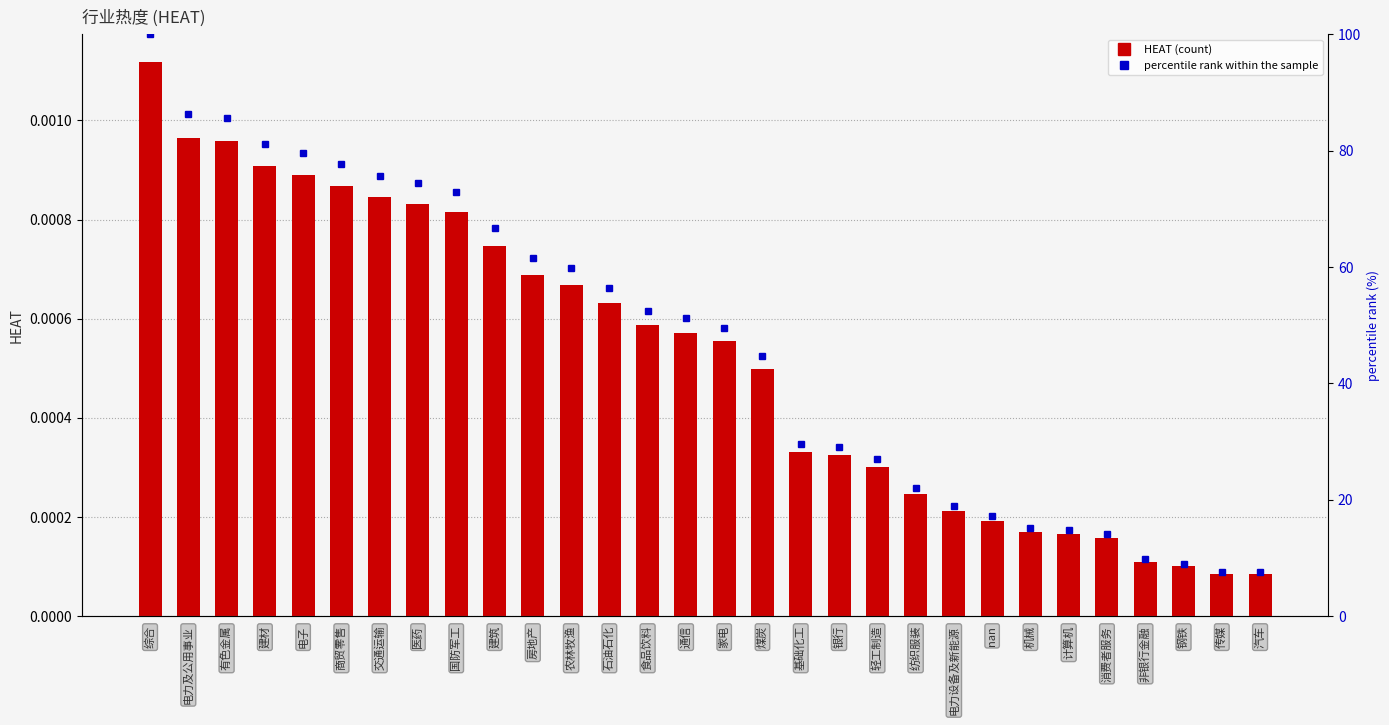

True or false: HEAT has a value of 0.0 at 纺织服装.

True